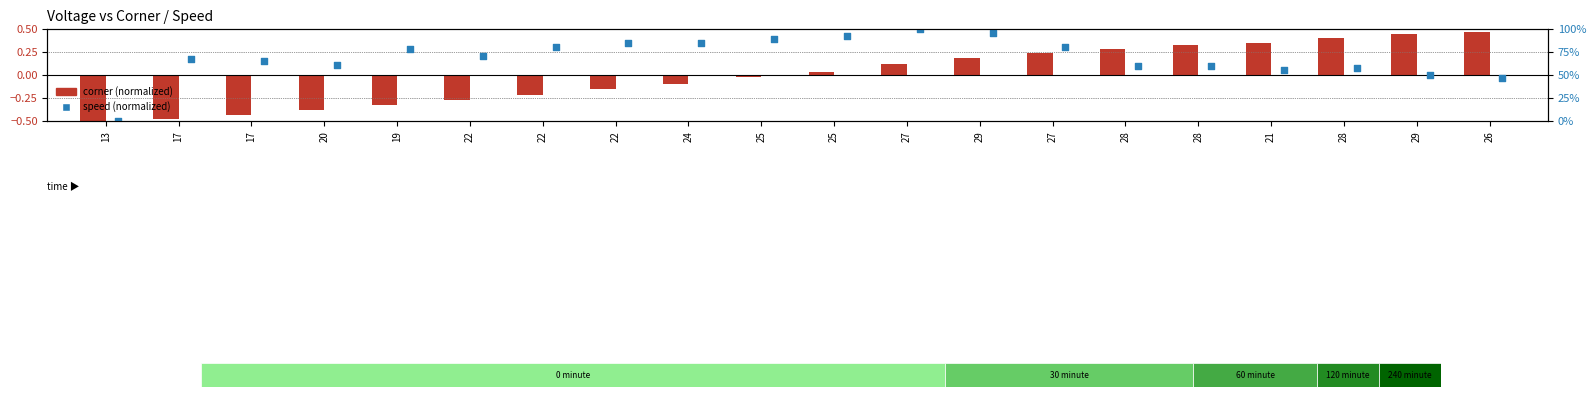

Which series has the largest Y range (max minus min)?

speed (normalized)